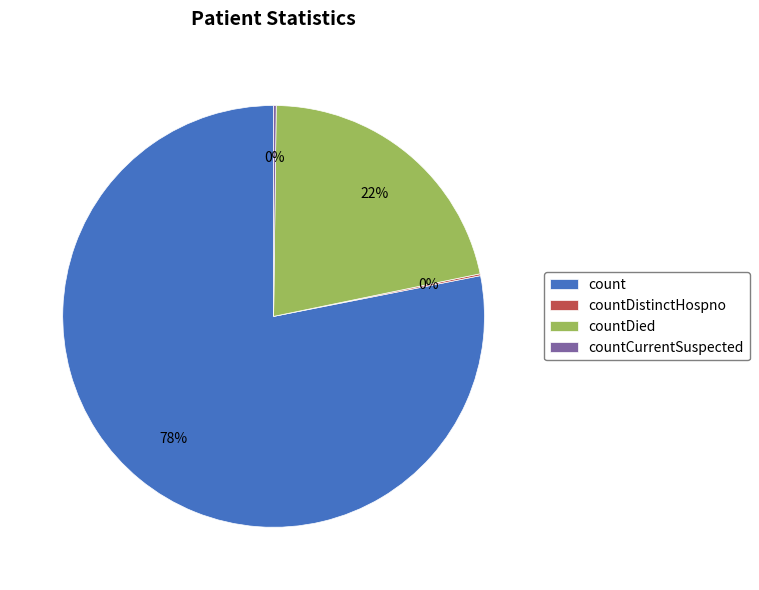

Is there any slice that represents more than half of the pie?

Yes